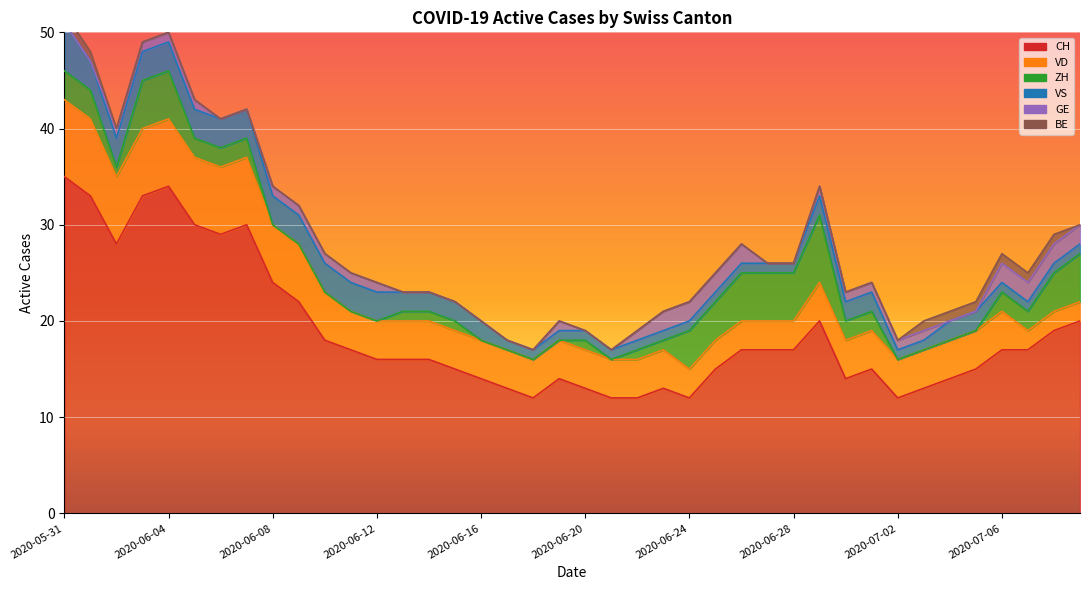

Count the GE values in the range 0 to 1.

32